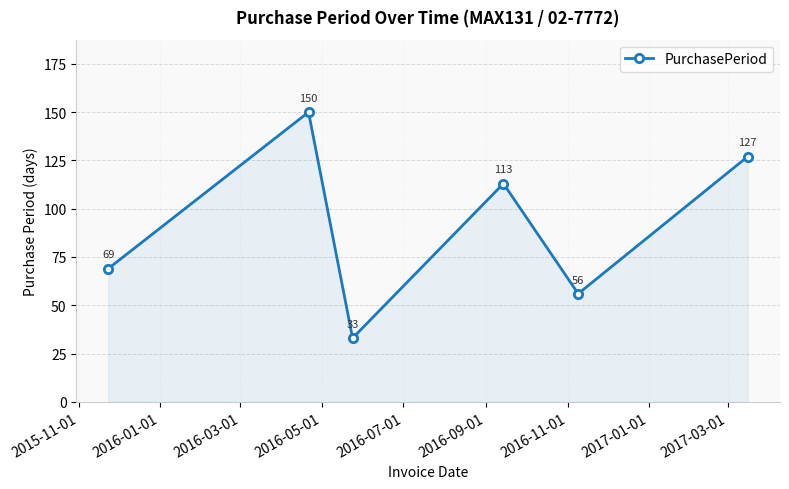

What is the greatest value displayed?

150